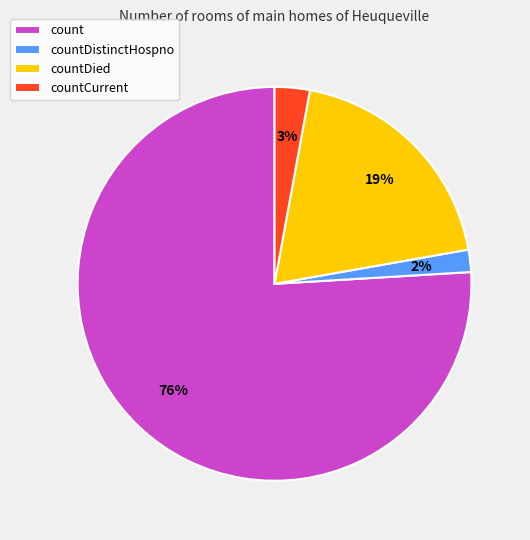

Combined, do countCurrent and countDied account for over 50%?

No